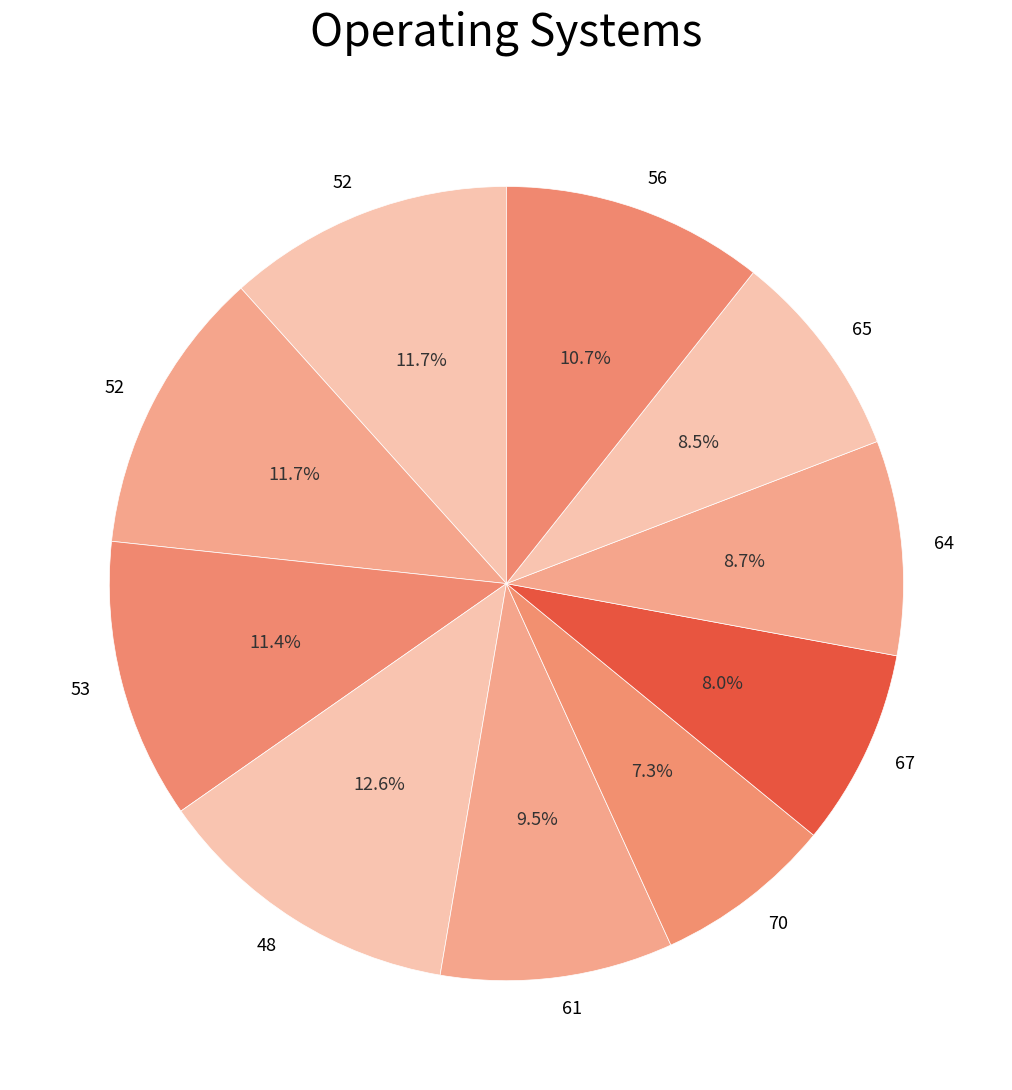

What is the smallest slice in the pie chart?

70